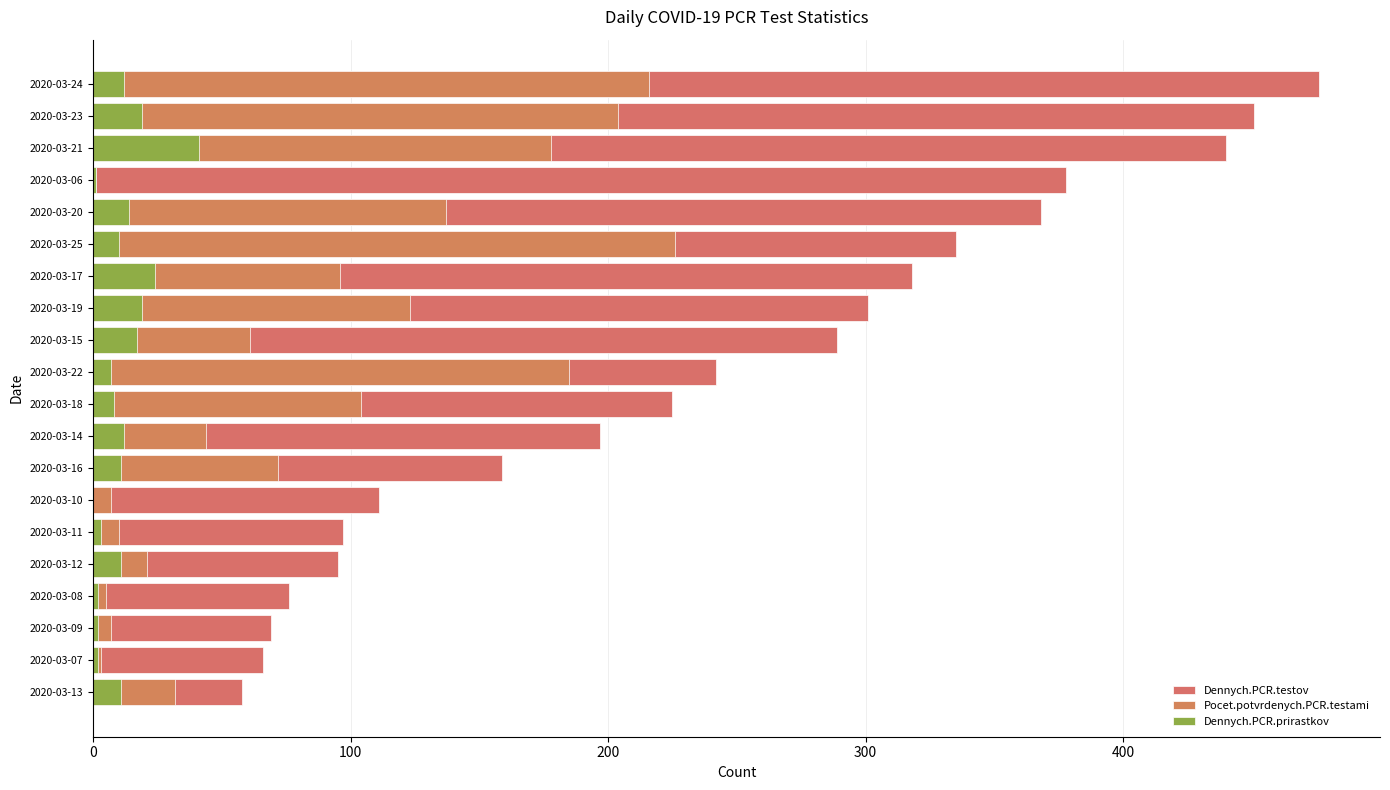

Rank the series at 2020-03-24 from lowest to highest value.

Dennych.PCR.prirastkov, Pocet.potvrdenych.PCR.testami, Dennych.PCR.testov